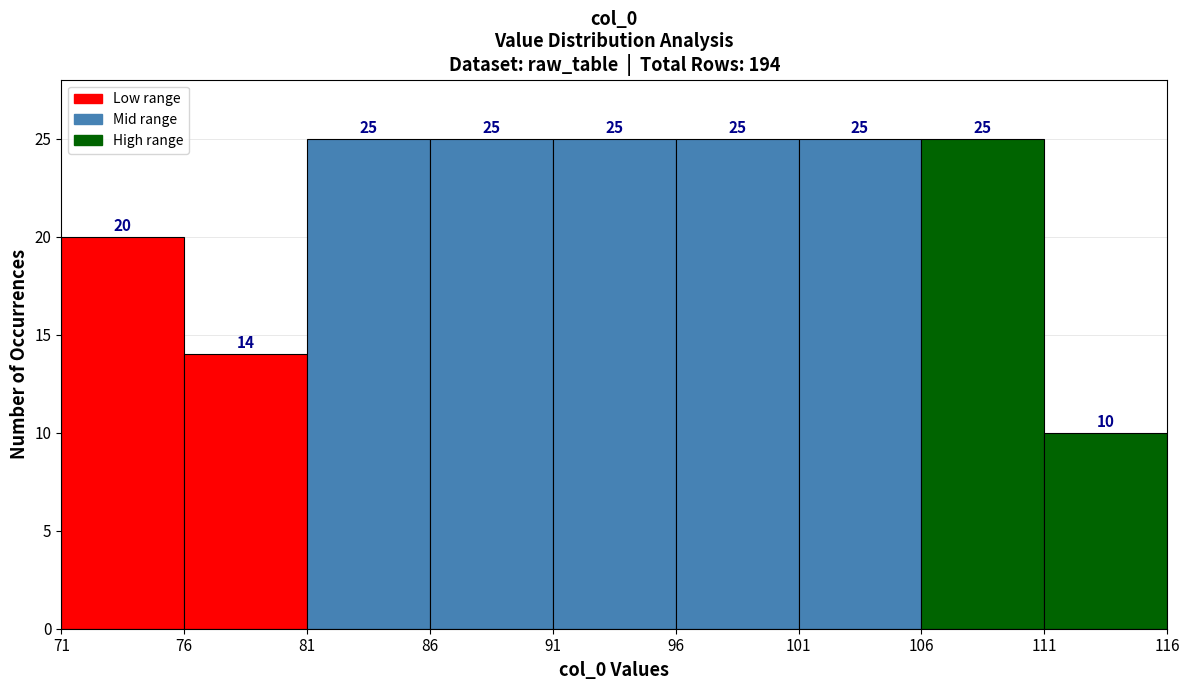

What is the height of the bar covering 76 to 81 on the x-axis?

14